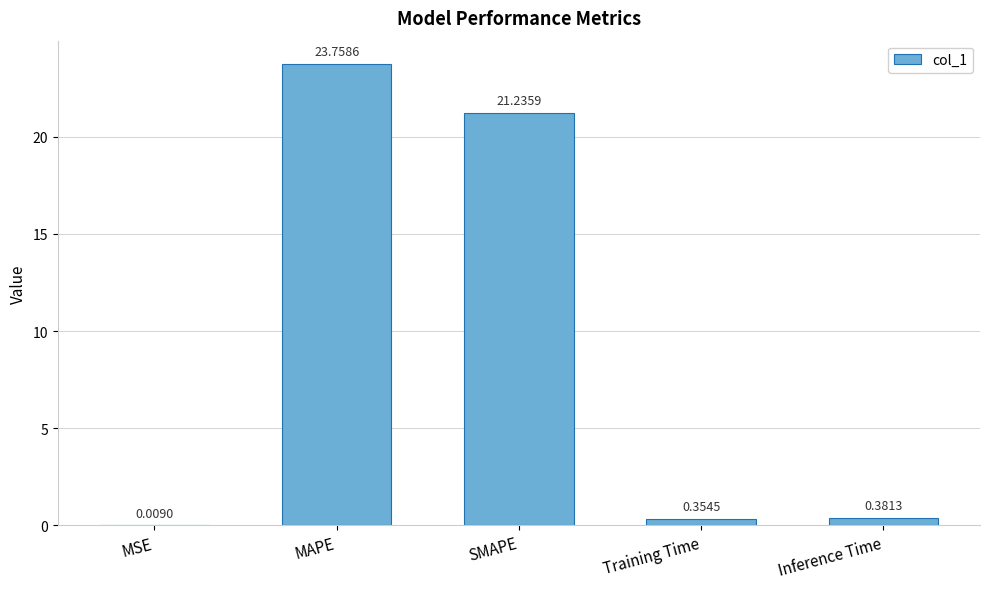

Where is the data nearest to the value 11?

SMAPE